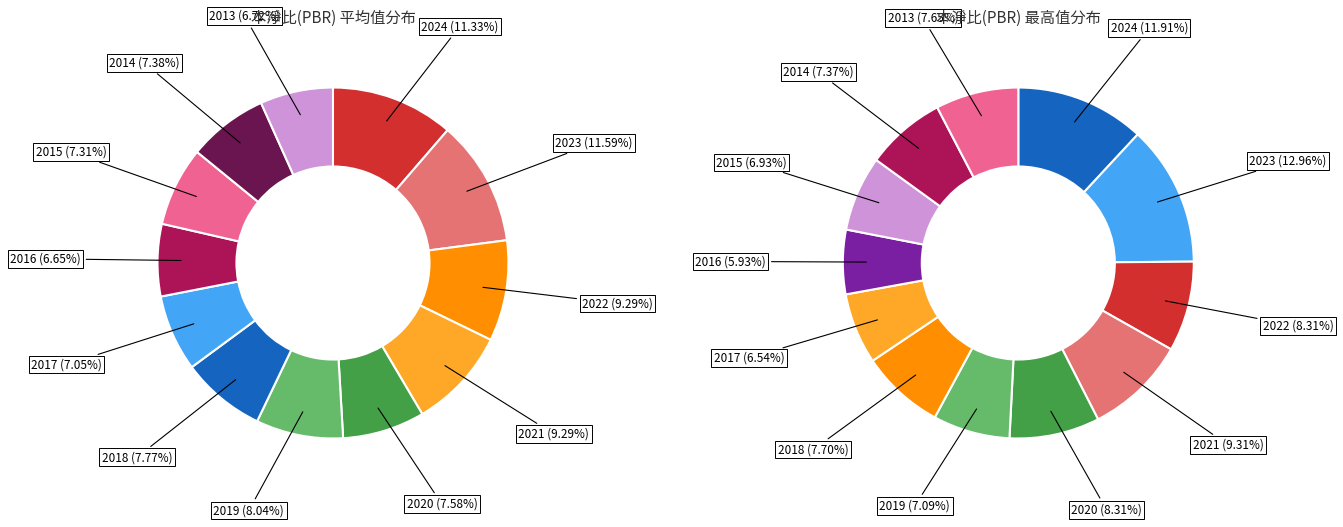

Is there any slice that represents more than half of the pie?

No